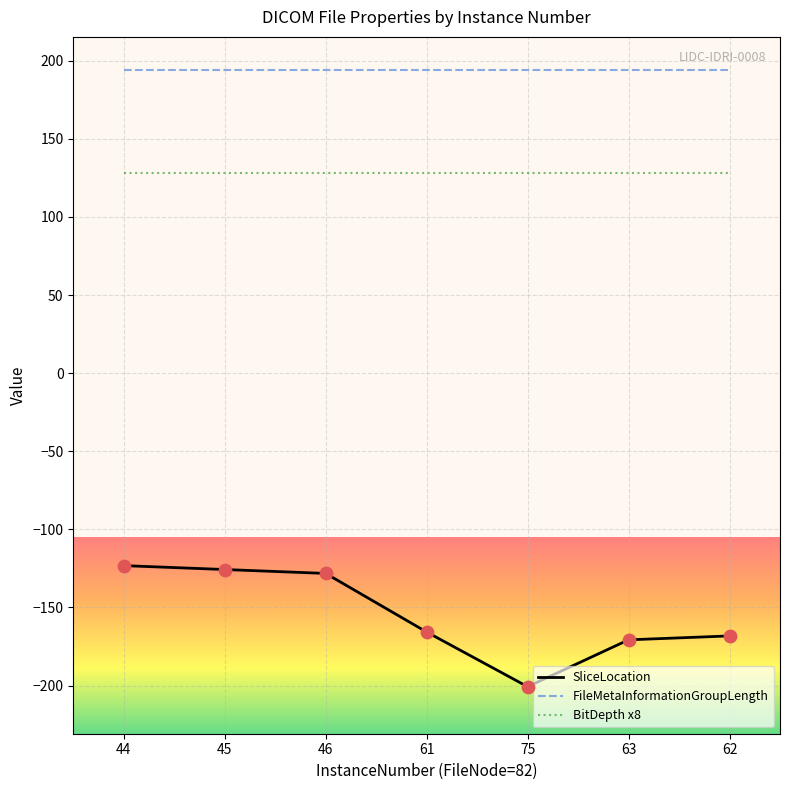

Which series has the largest total across all categories?

FileMetaInformationGroupLength